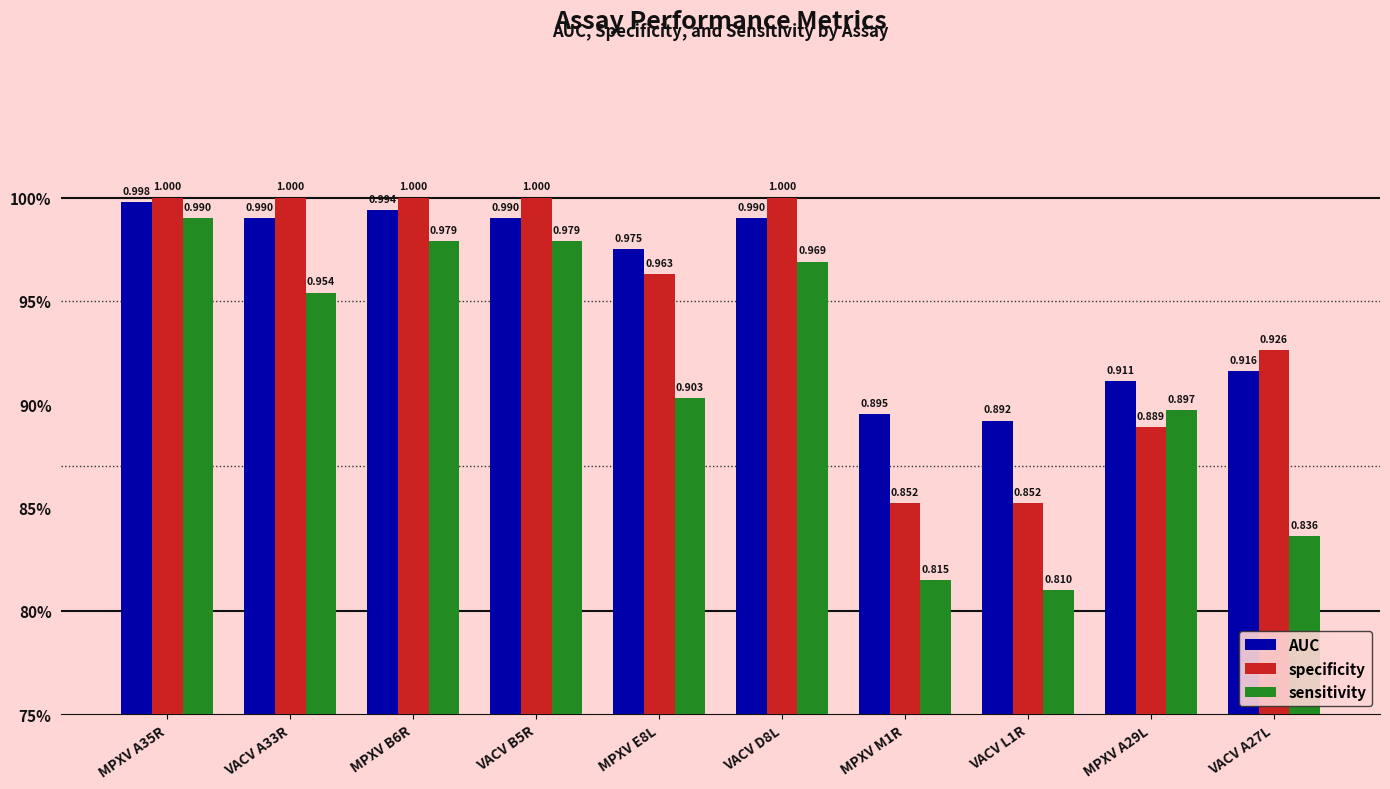

What is the value of the AUC bar at the 8th from the left?

0.9